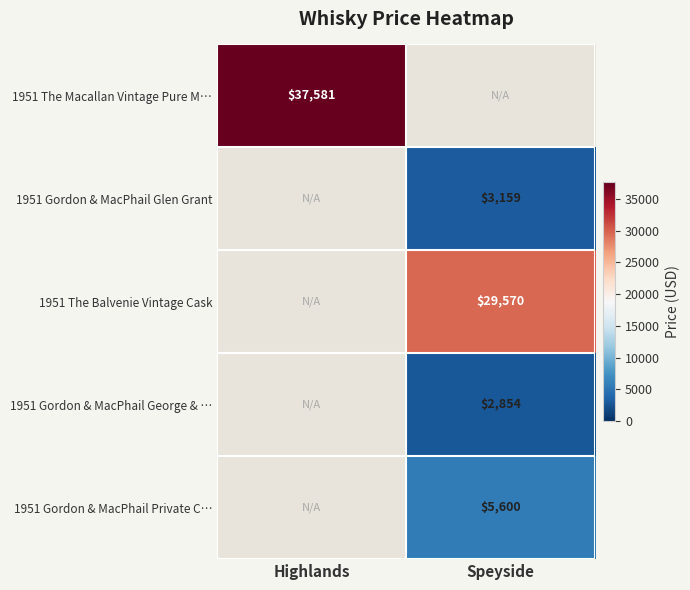

At how many categories does at least one series exceed 6925?

2